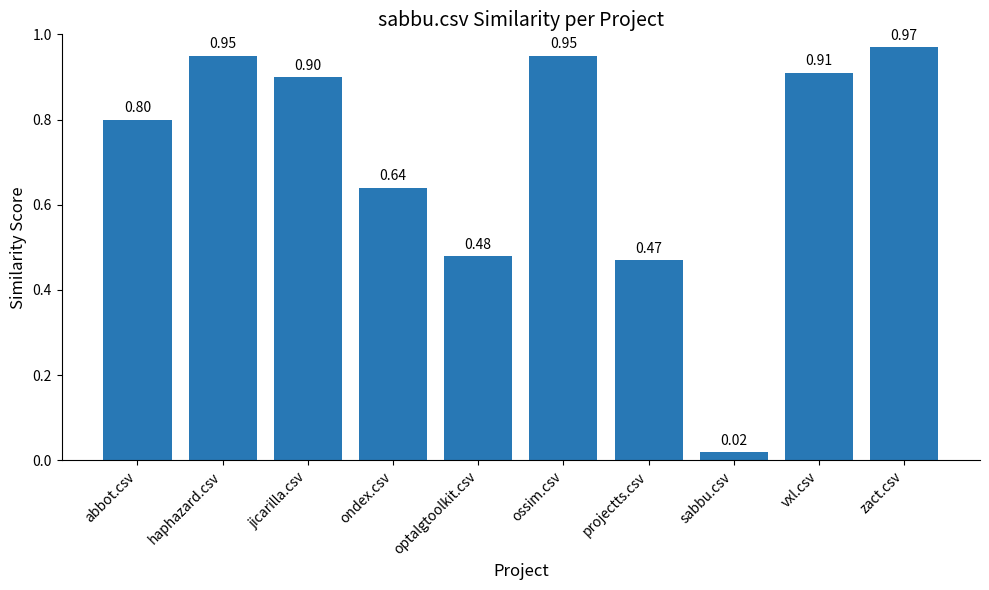

At which label is the value closest to 0?

sabbu.csv